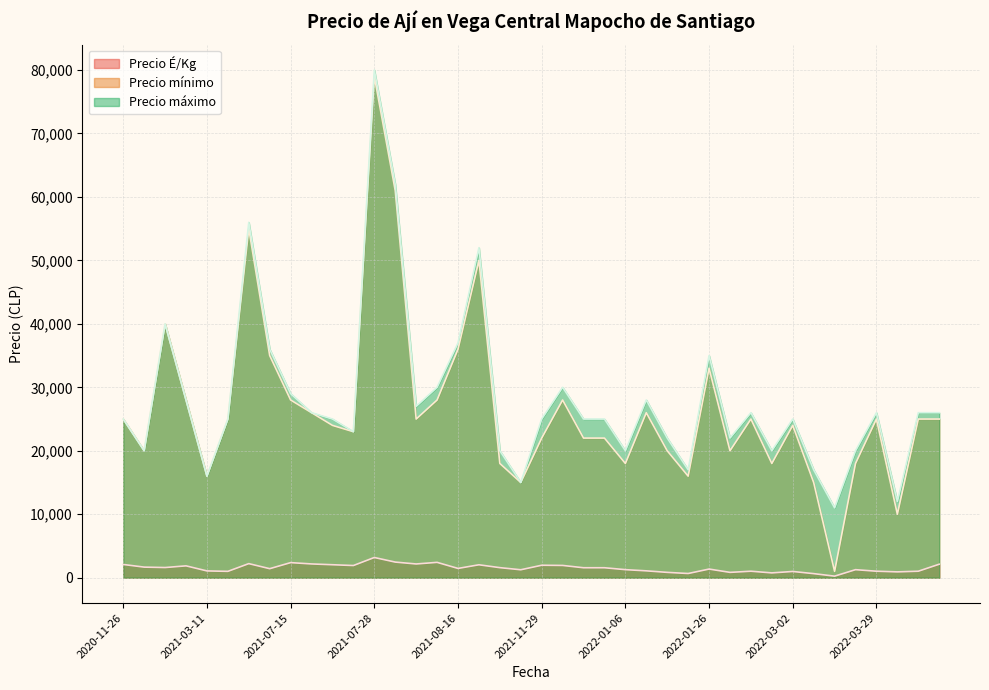

At which category is the sum across all series the highest?

2021-07-28